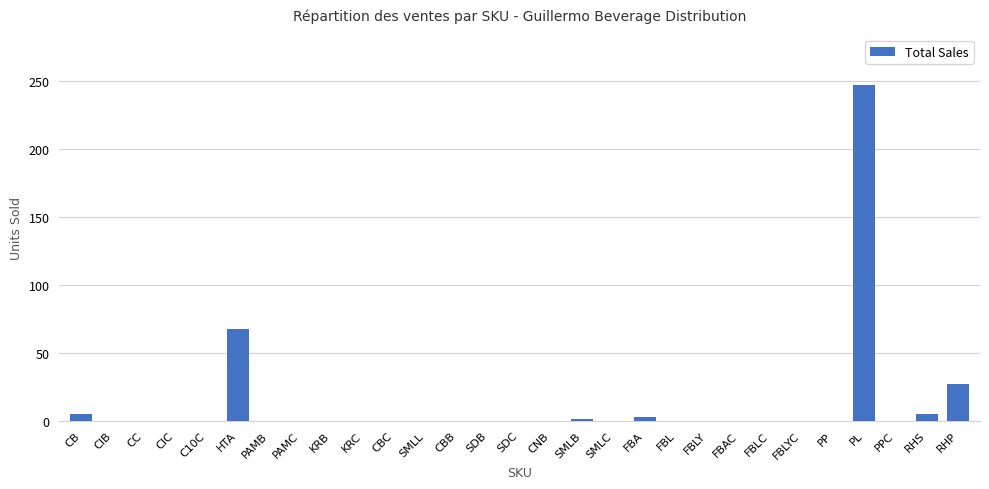

Which category has the highest value across all series?

PL